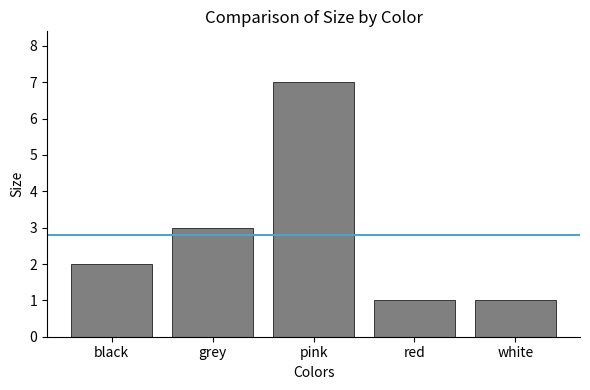

Reading left to right, extract all data points from this chart.

black=2	grey=3	pink=7	red=1	white=1